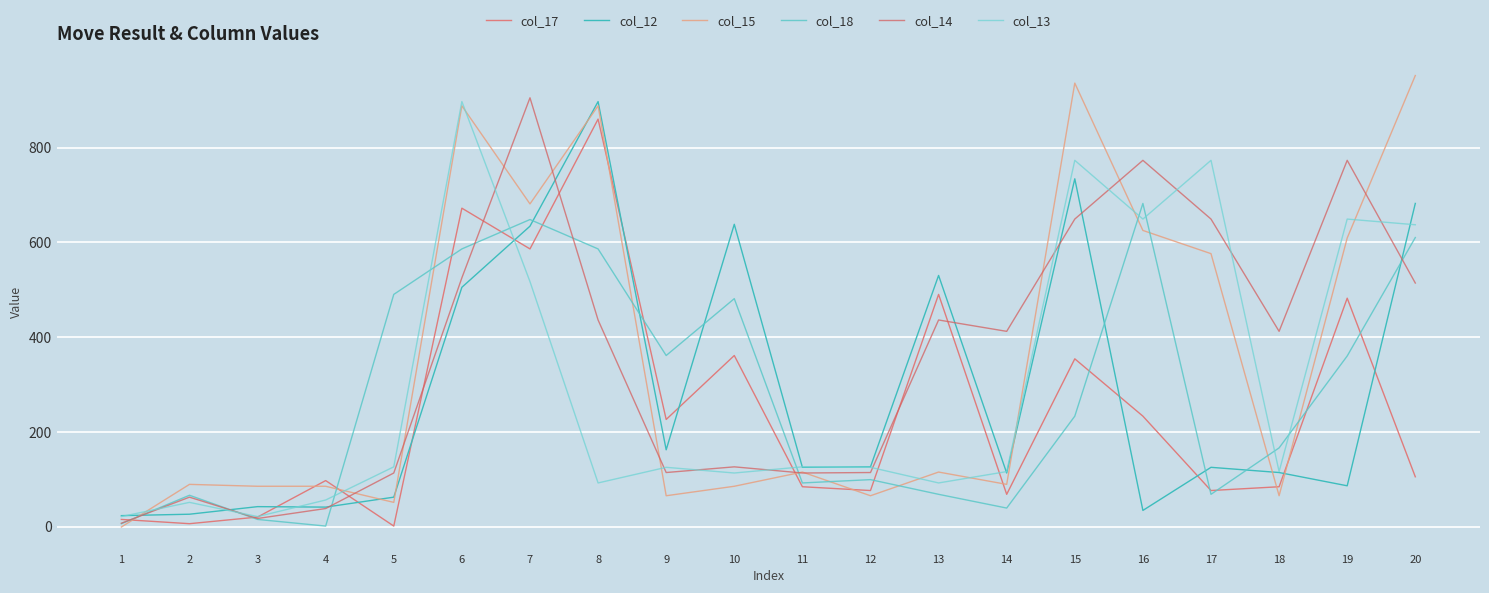

What is the sum of the col_18 values at 9 and 11?

453